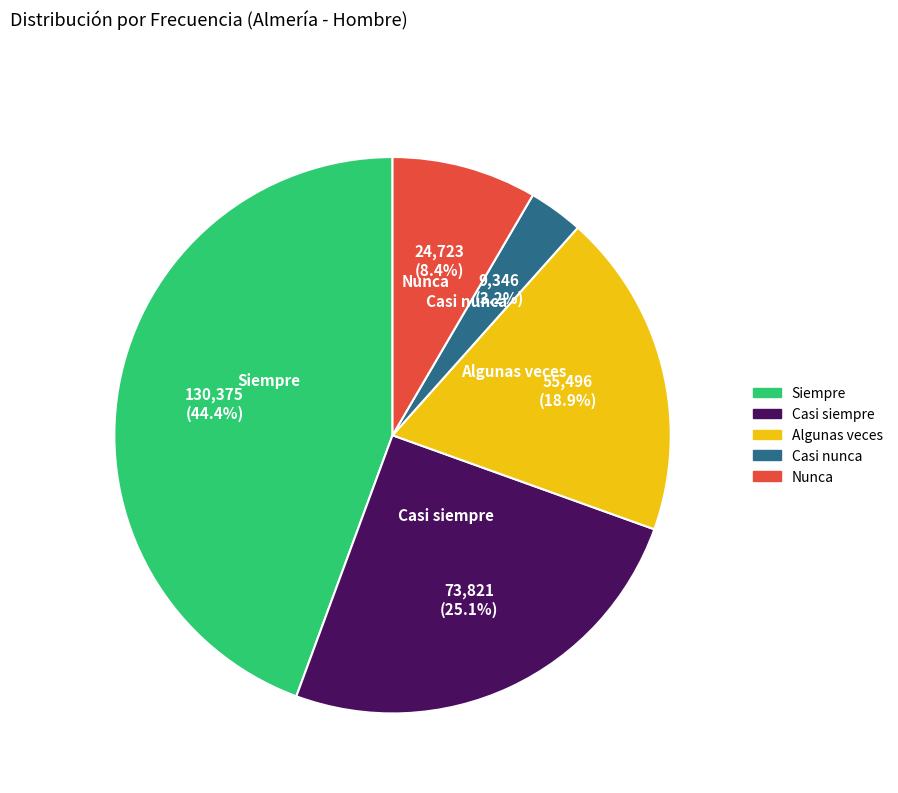

To the nearest percent, what is the average slice percentage?

20%